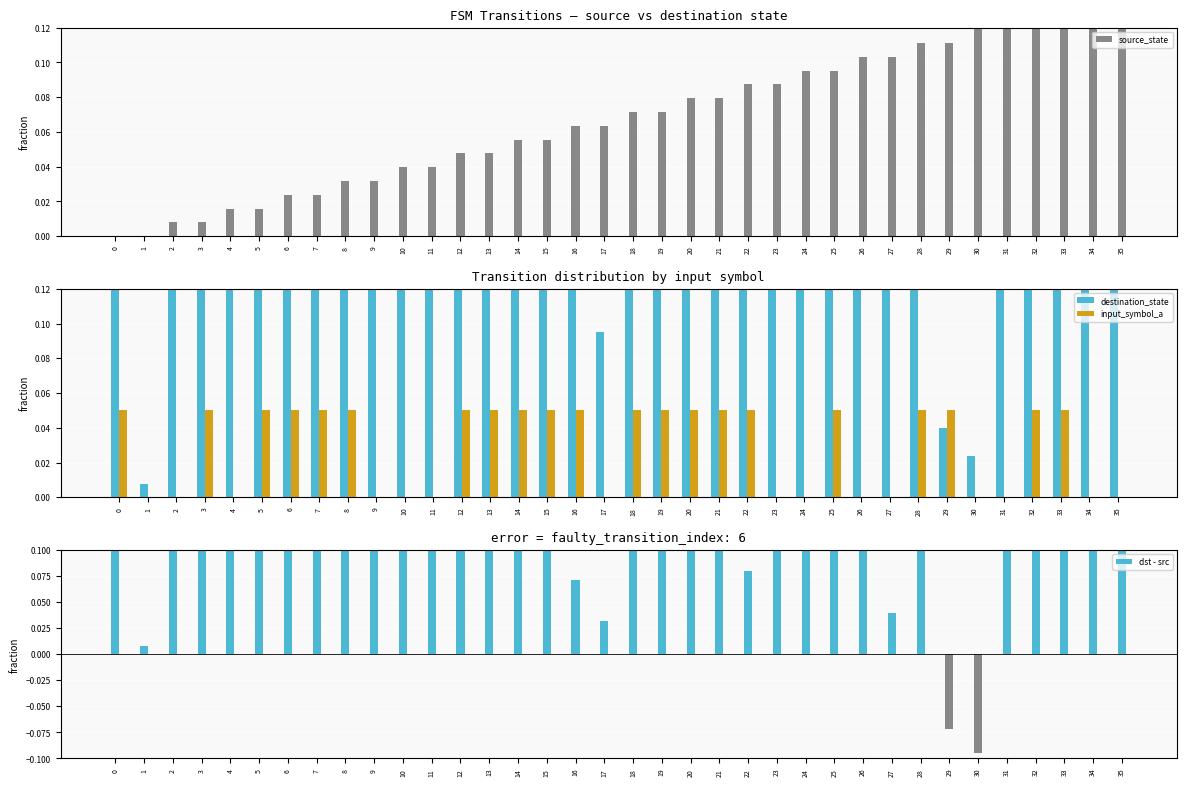

How many distinct data groups are displayed?

4